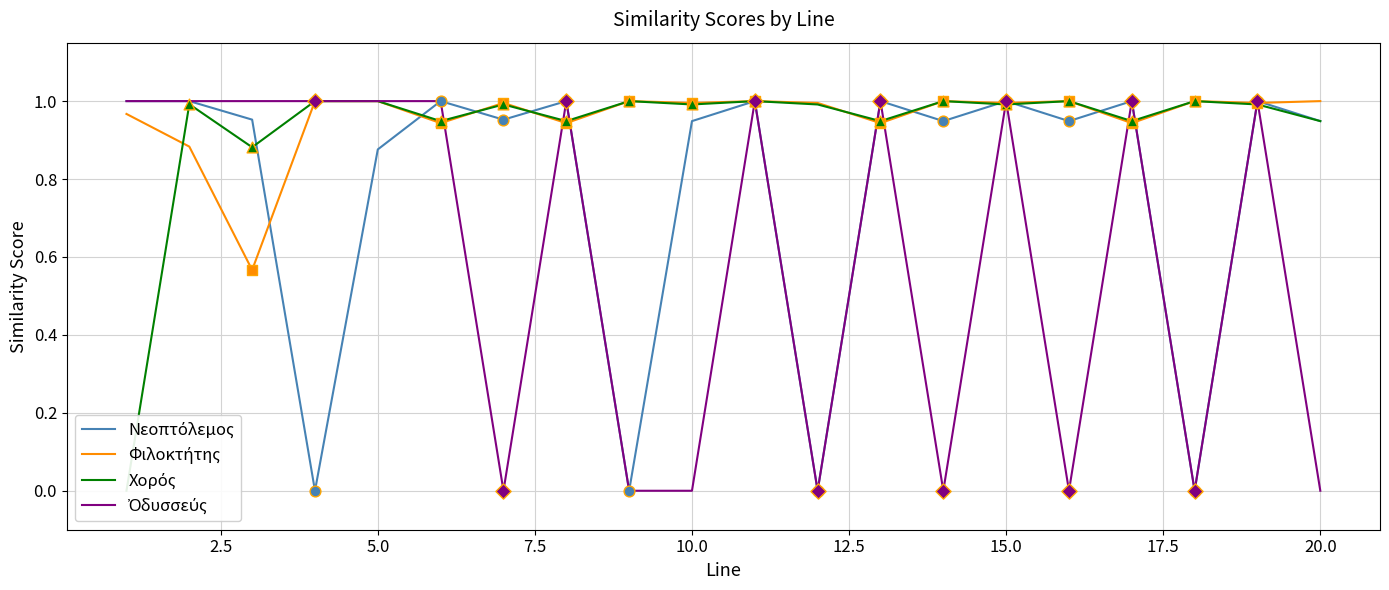

At how many categories does at least one series exceed 0?

20